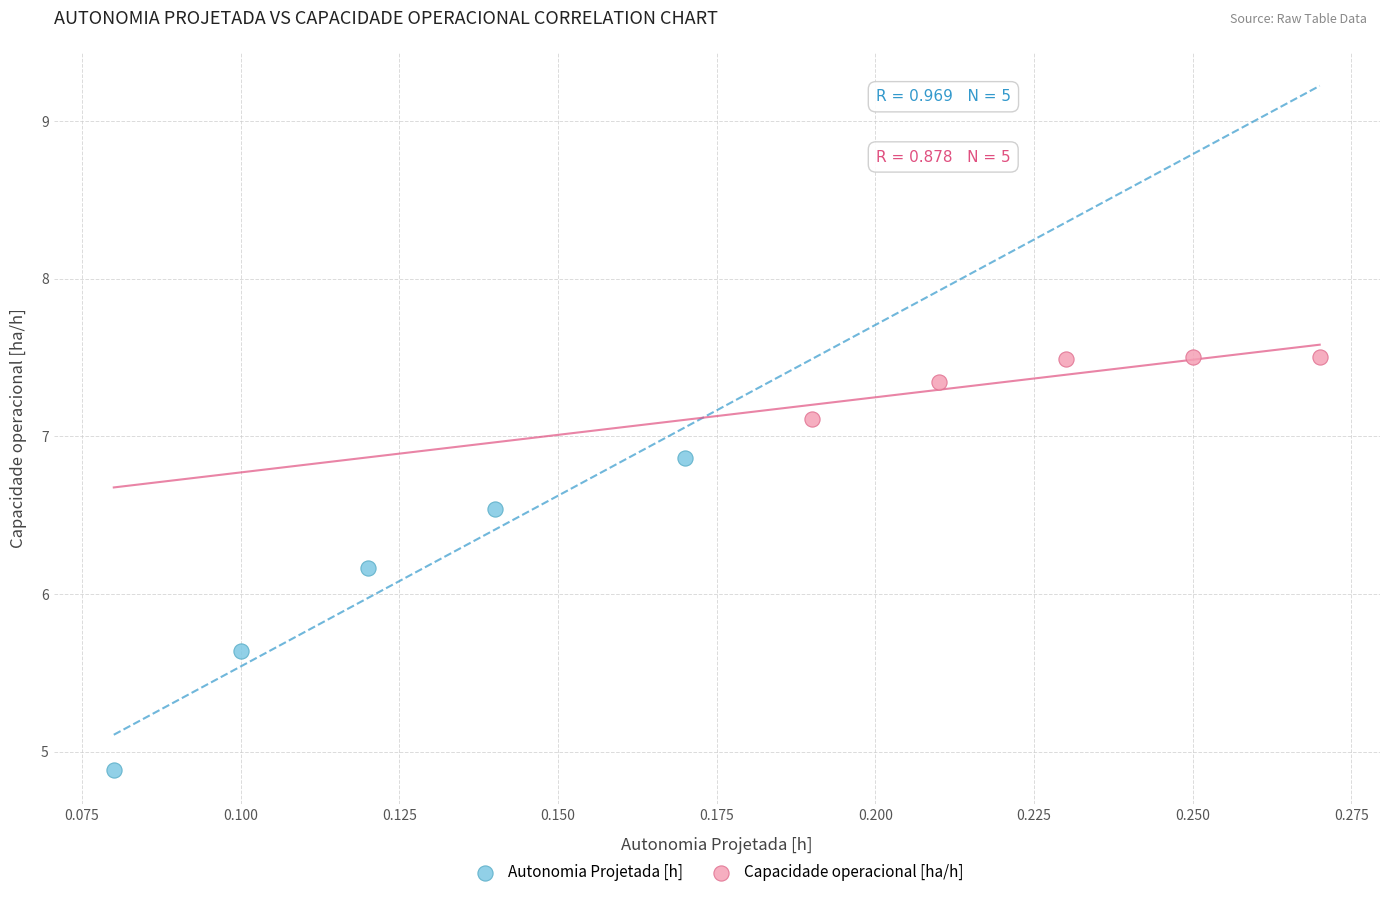

Which series has the widest spread of Y values?

Autonomia Projetada [h]